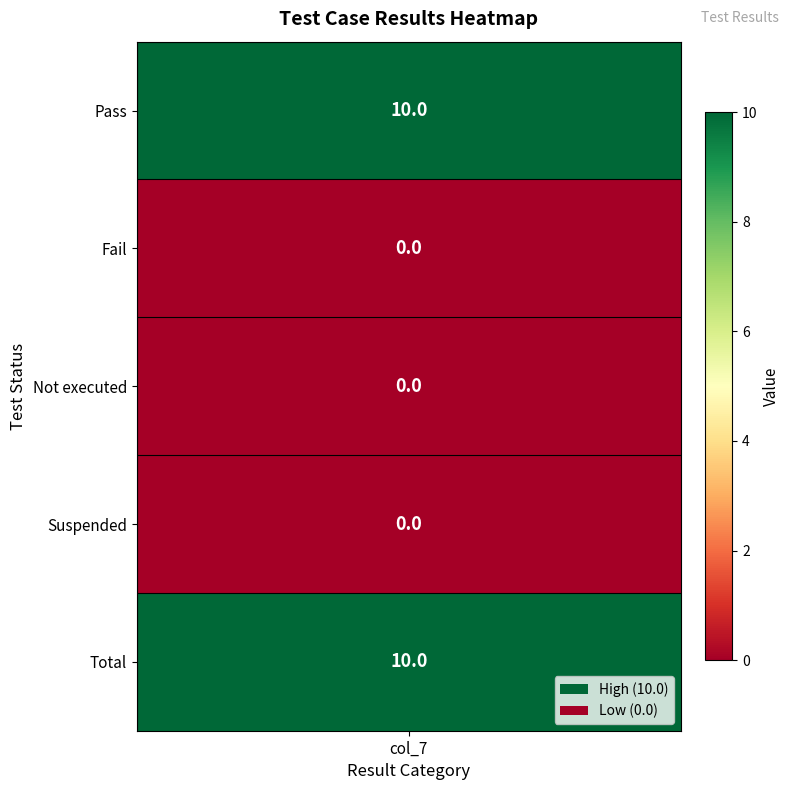

What is the greatest value displayed?

10